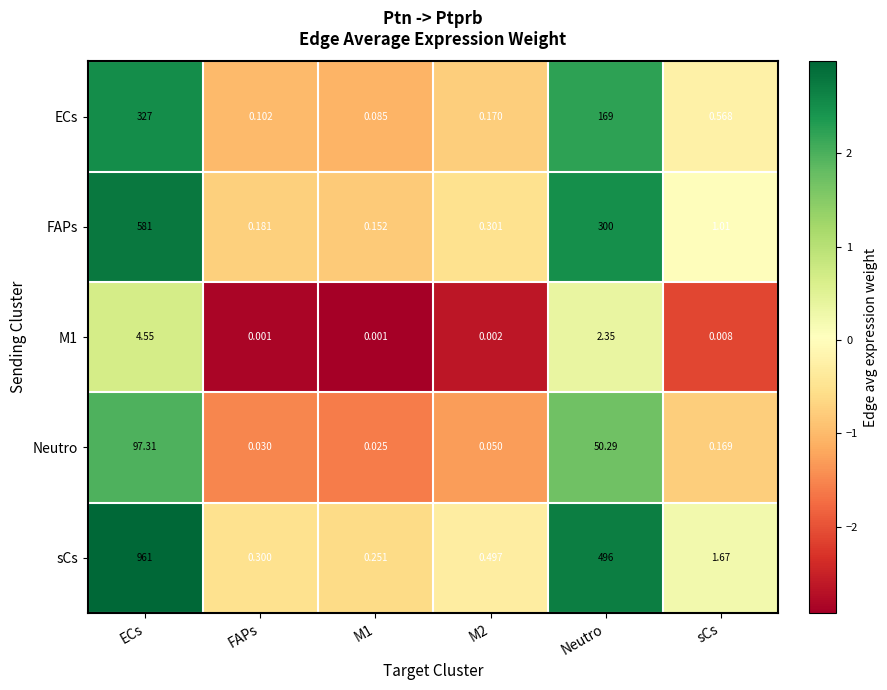

Which label corresponds to the largest value in the chart?

ECs